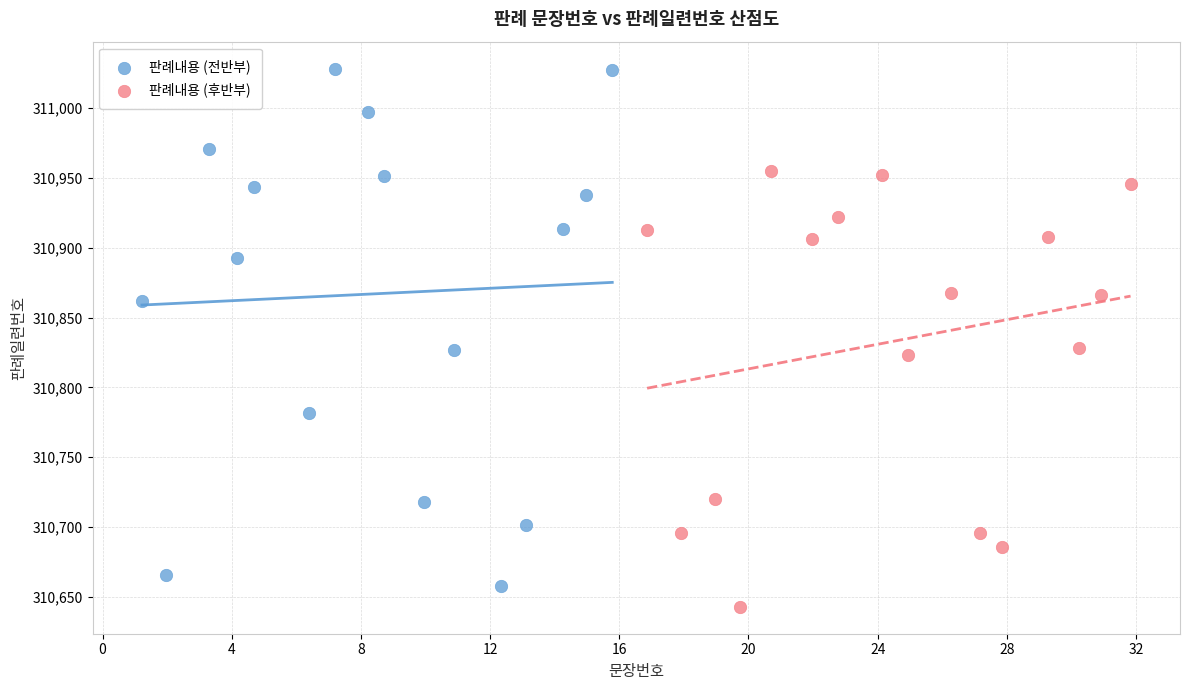

Which series contains the highest Y value?

판례내용 (전반부)